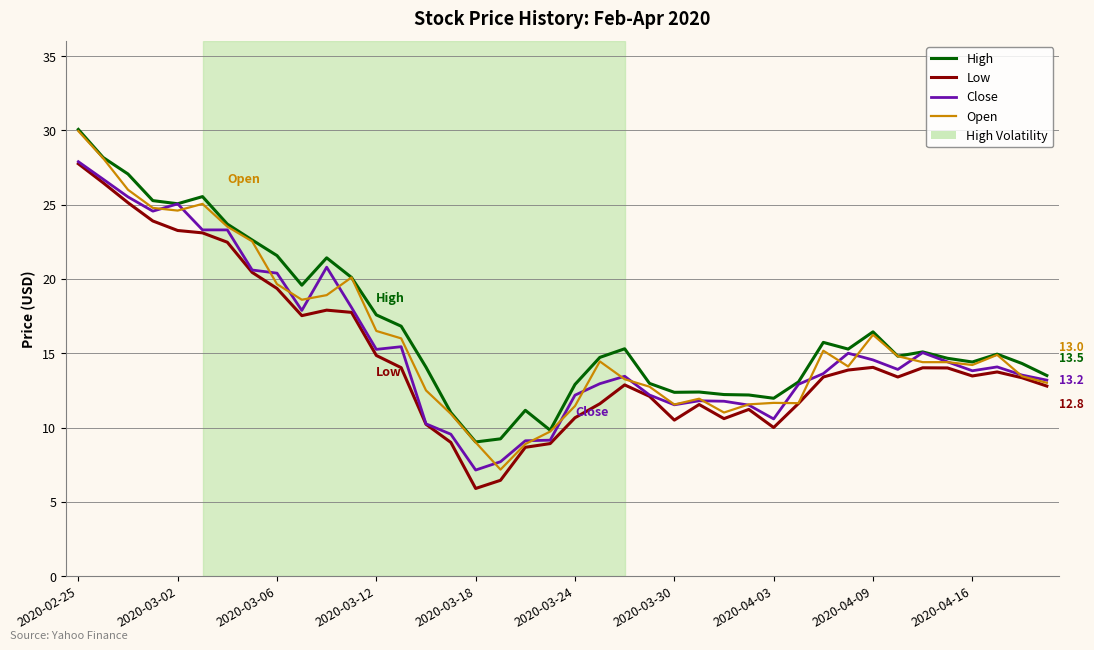

What is the minimum value shown in the chart?

5.9